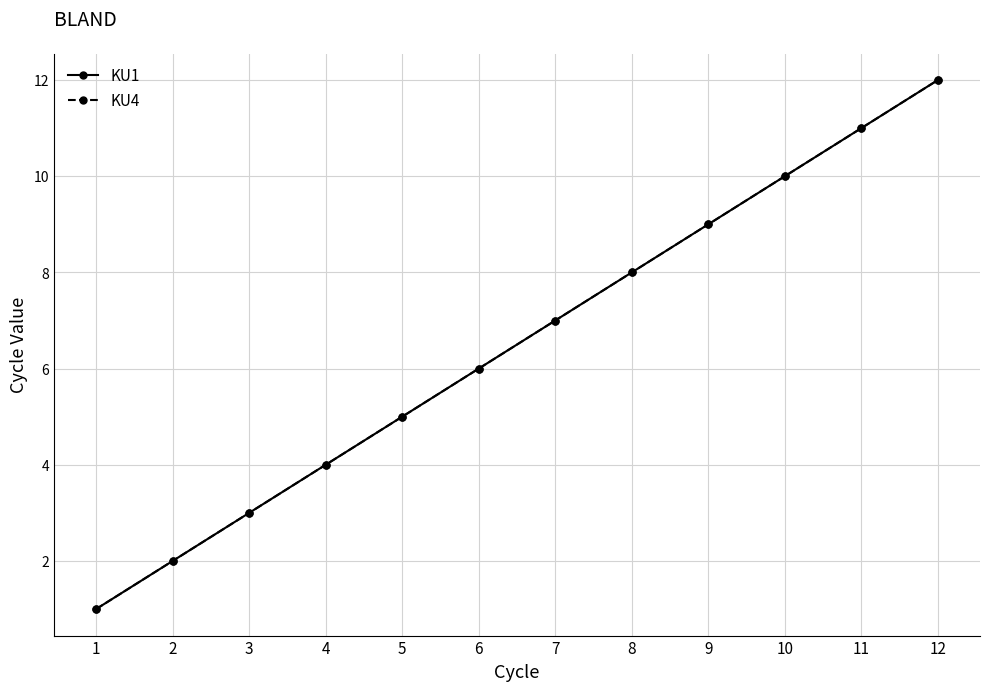

Which series has the widest spread of values?

KU1